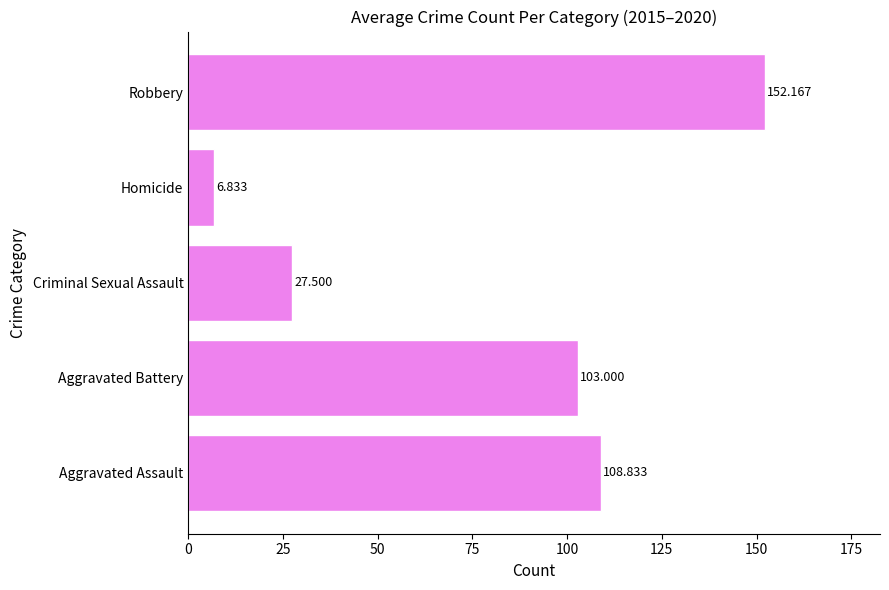

Which has a higher value, Criminal Sexual Assault or Robbery?

Robbery